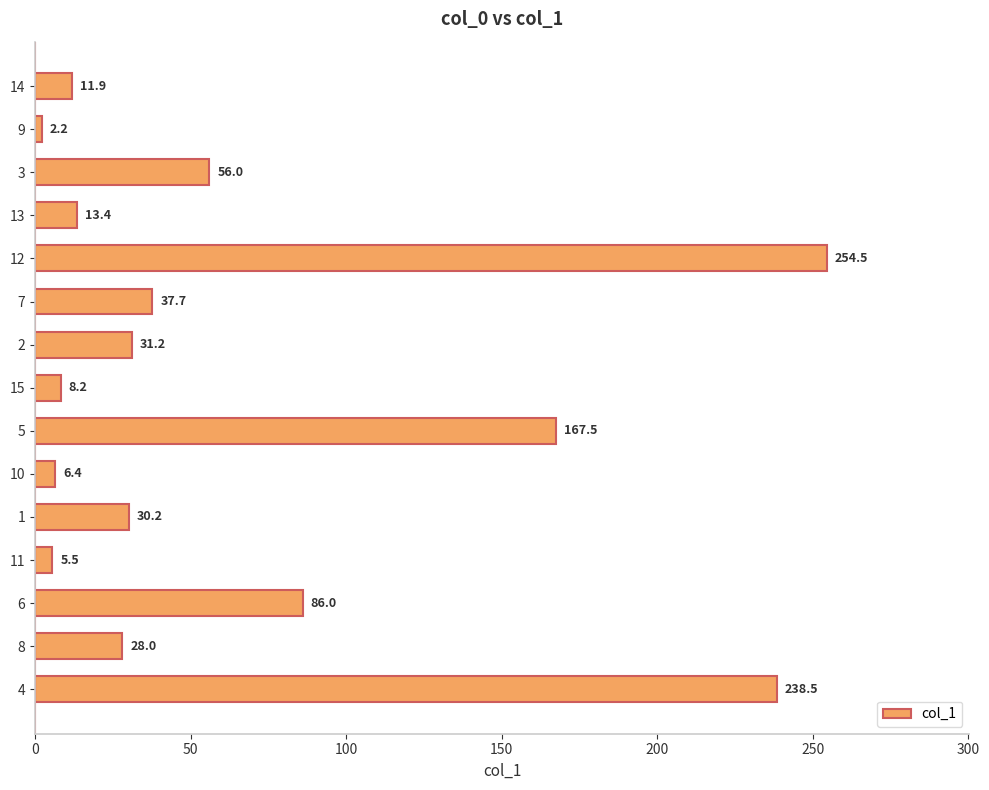

Reading top to bottom, transcribe all the data shown in this chart.

11.9	2.2	56.0	13.4	254.5	37.7	31.2	8.2	167.5	6.4	30.2	5.5	86.0	28.0	238.5